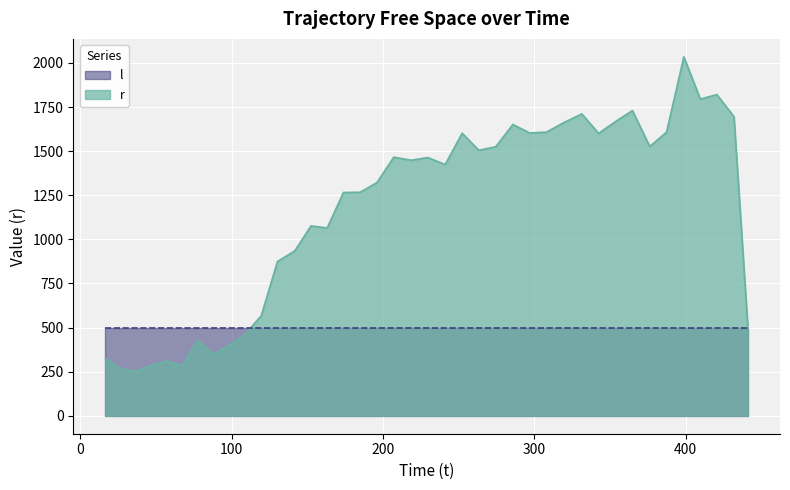

Rank the series by their average value, from highest to lowest.

r, l